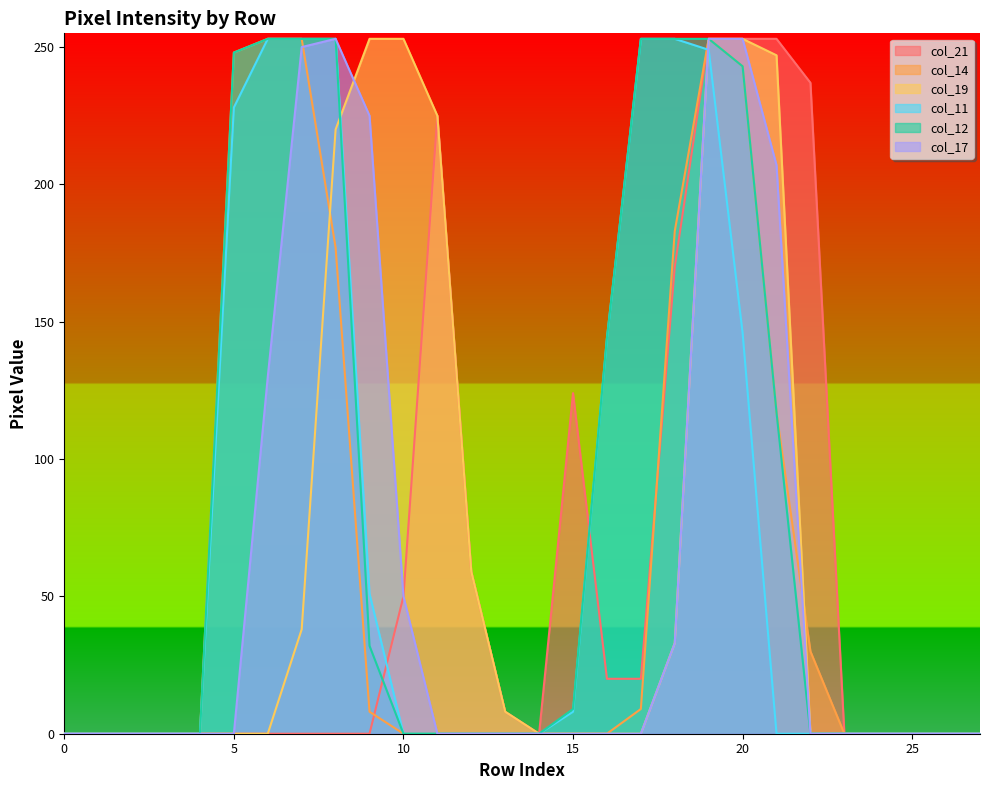

After their last crossing, which series has the higher values: col_11 or col_19?

col_19